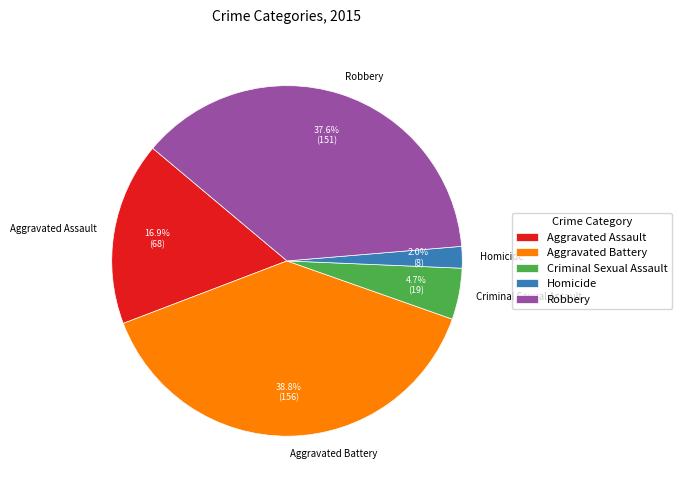

Does Criminal Sexual Assault account for over 50% of the chart?

No